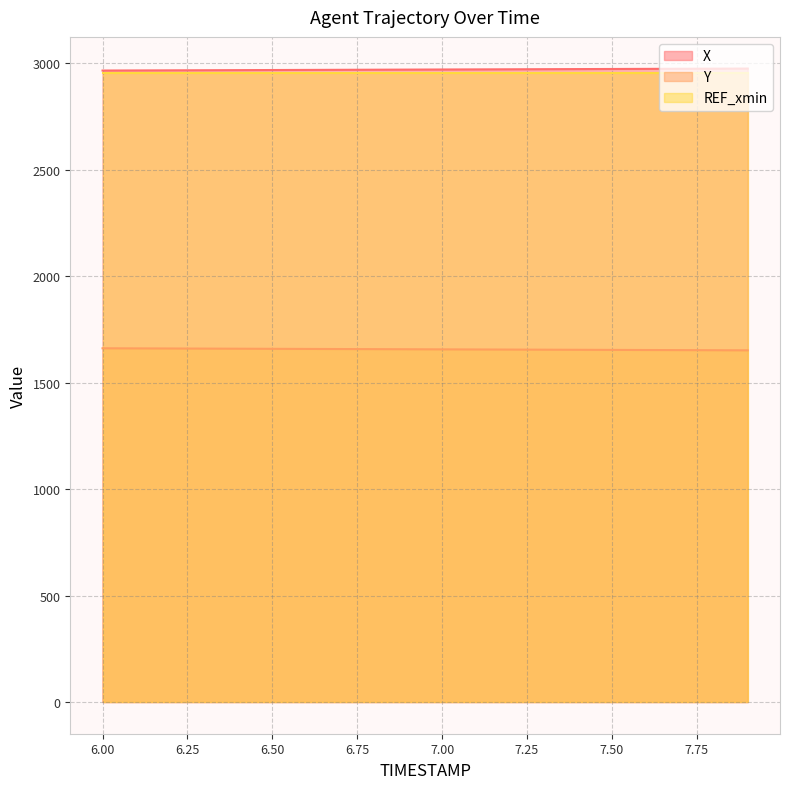

True or false: REF_xmin and Y intersect in this chart.

False